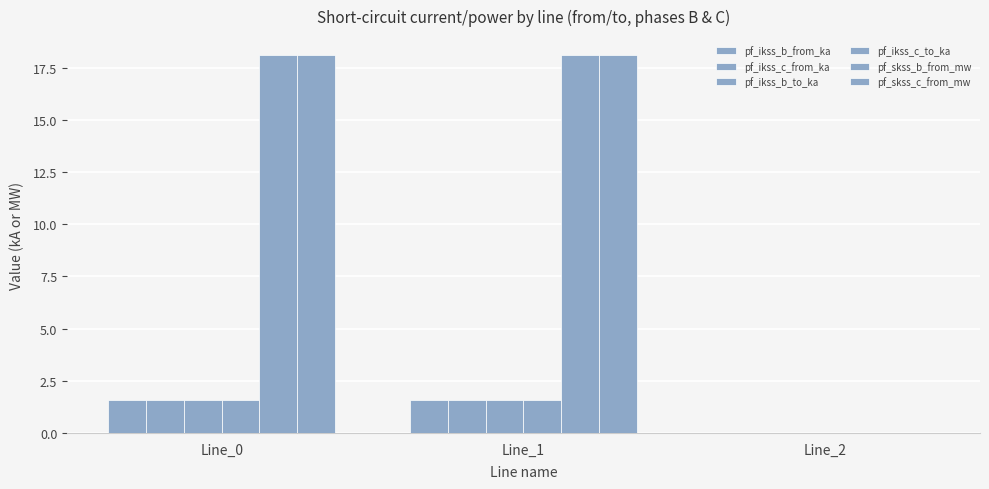

Is it true that pf_skss_c_from_mw equals 18.1 at Line_0?

True